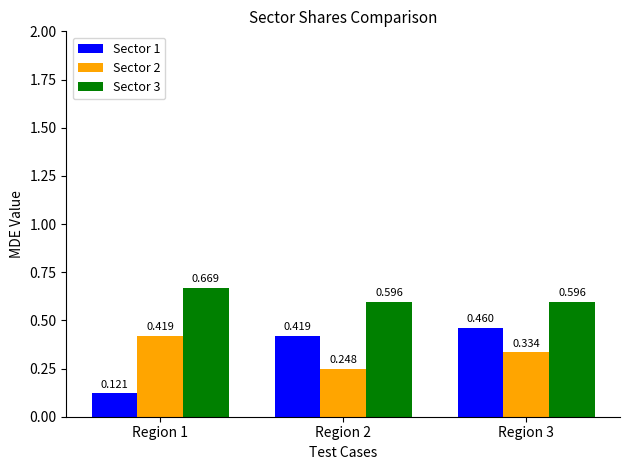

Which category has the highest value in the Sector 2 series?

Region 1